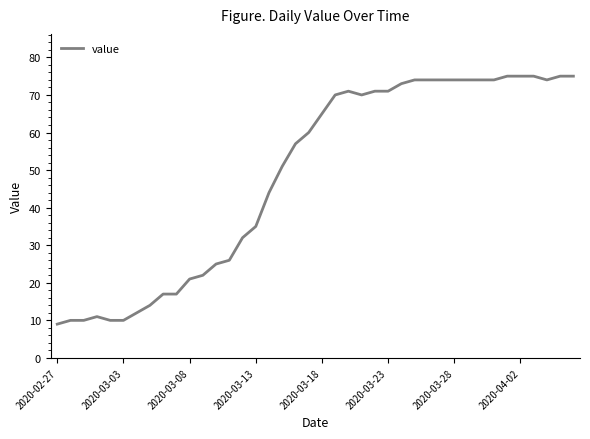

Does the chart display data point markers on the line(s)?

No